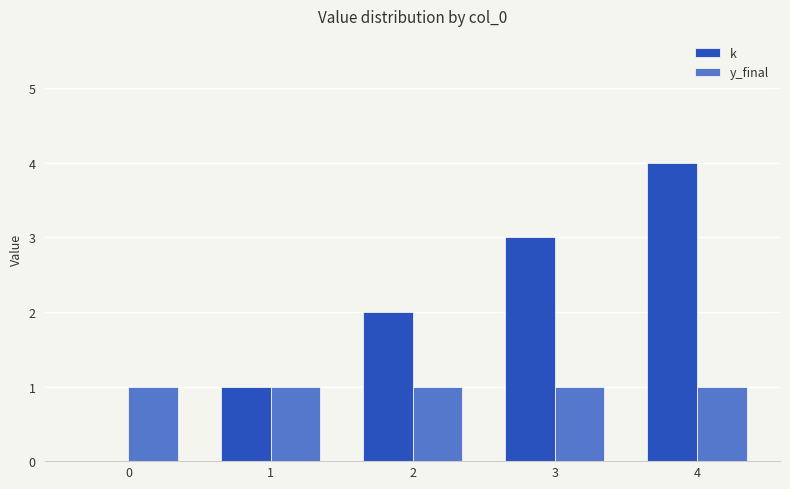

Which series has the widest spread of values?

k